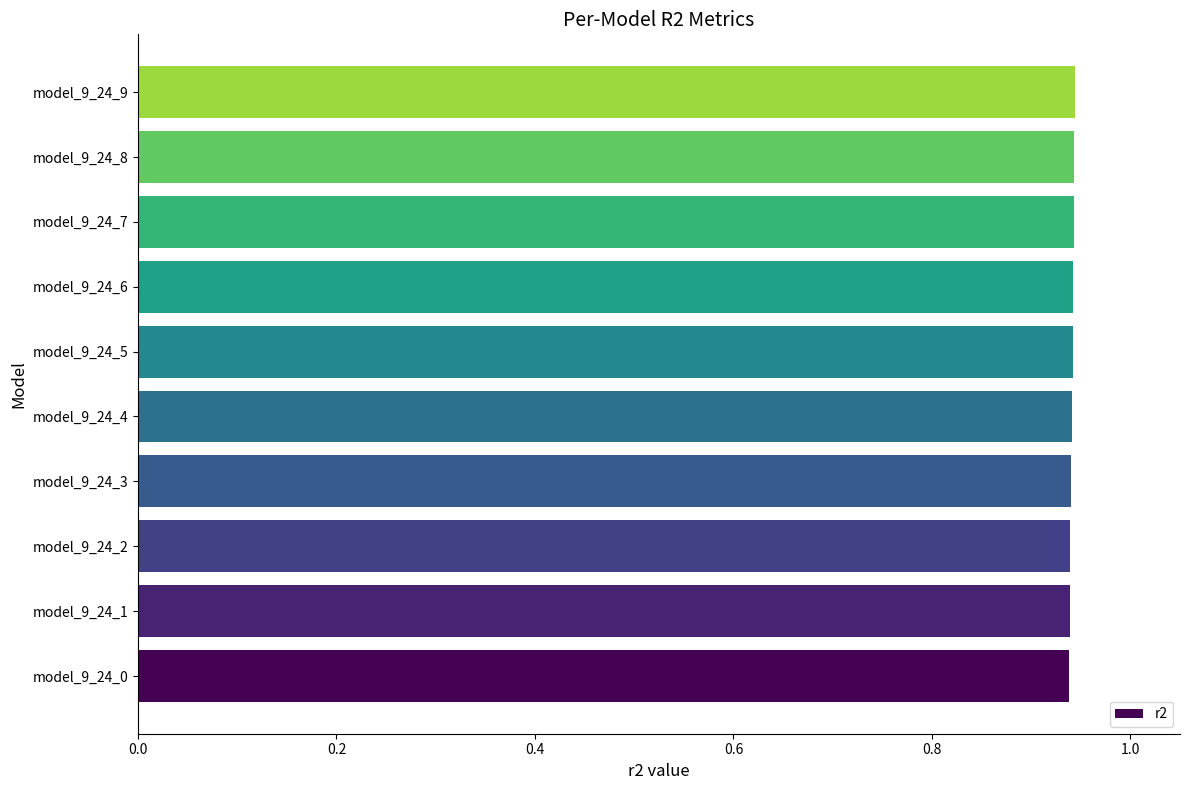

How many values are between 0 and 1?

10